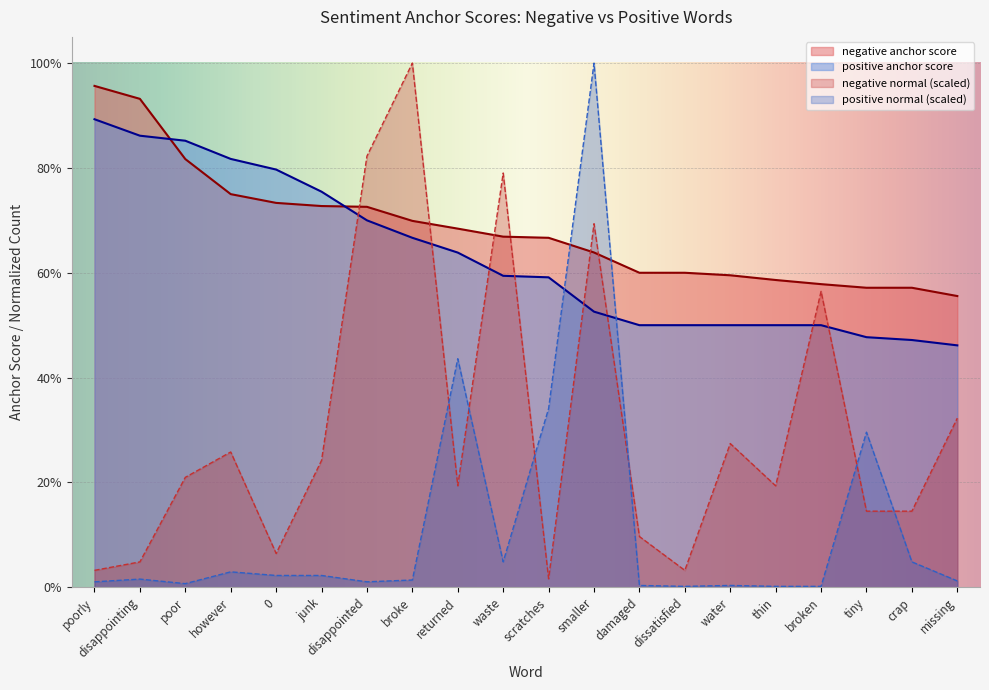

Rank the series at disappointing from lowest to highest value.

positive normal (scaled), negative normal (scaled), positive anchor score, negative anchor score